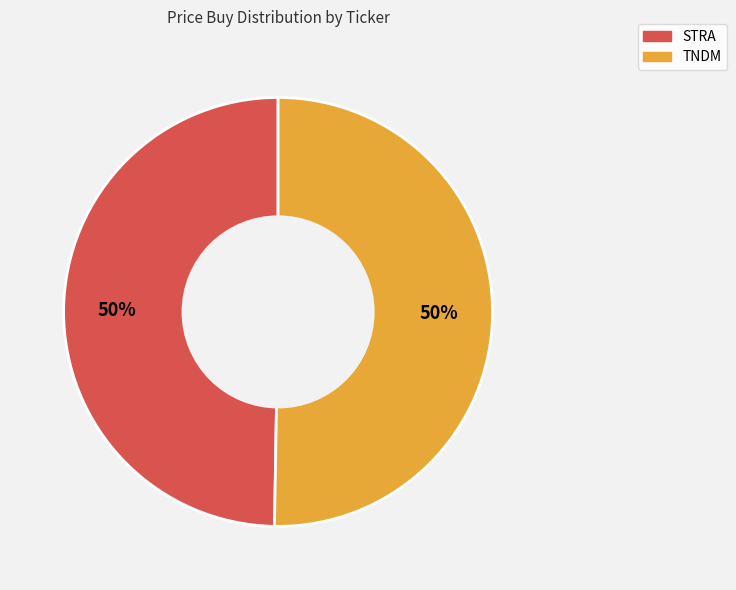

To the nearest percent, what is the average slice percentage?

50%